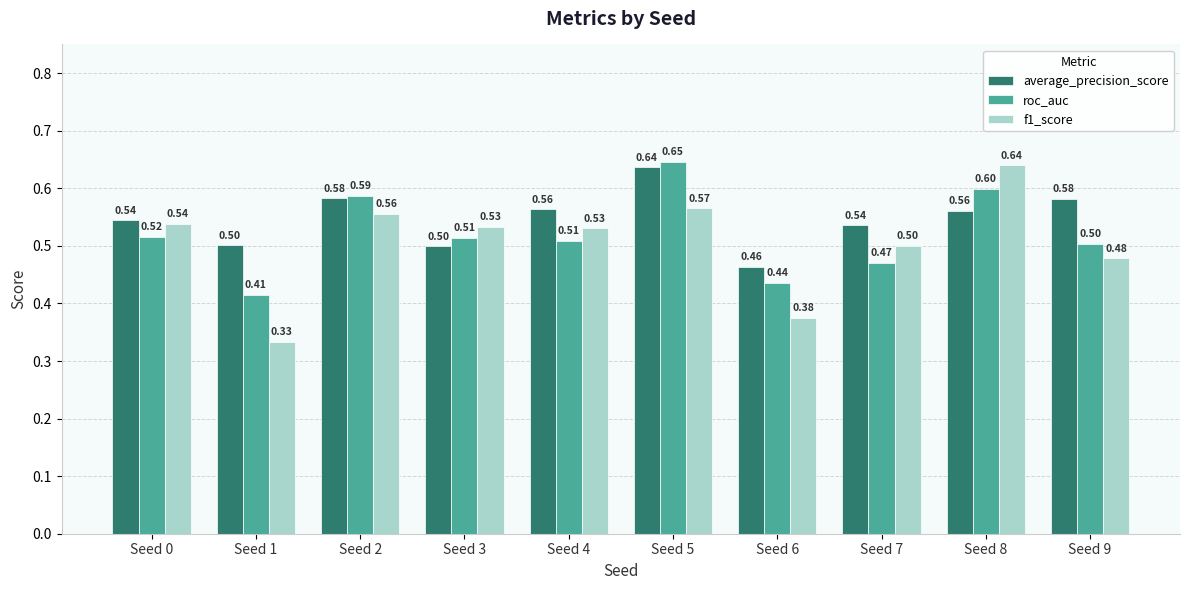

At which category is the sum across all series the highest?

Seed 5